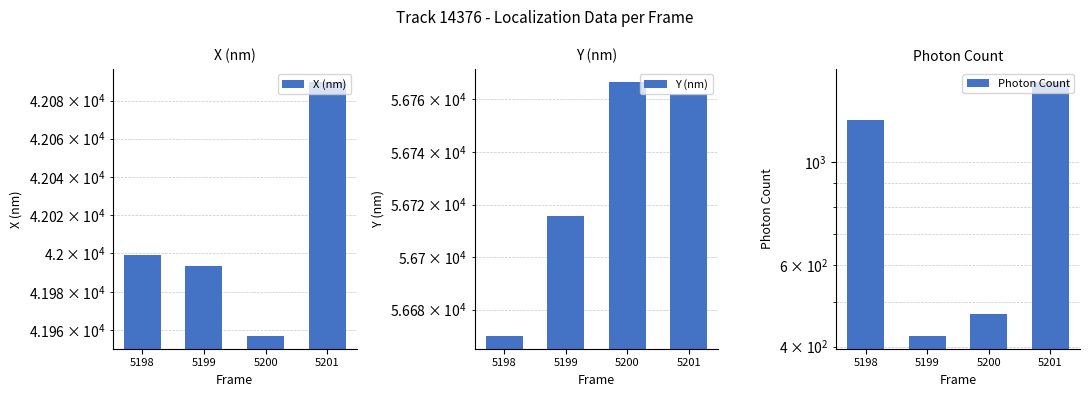

What is the lowest value of the Y (nm) series?

56670.0